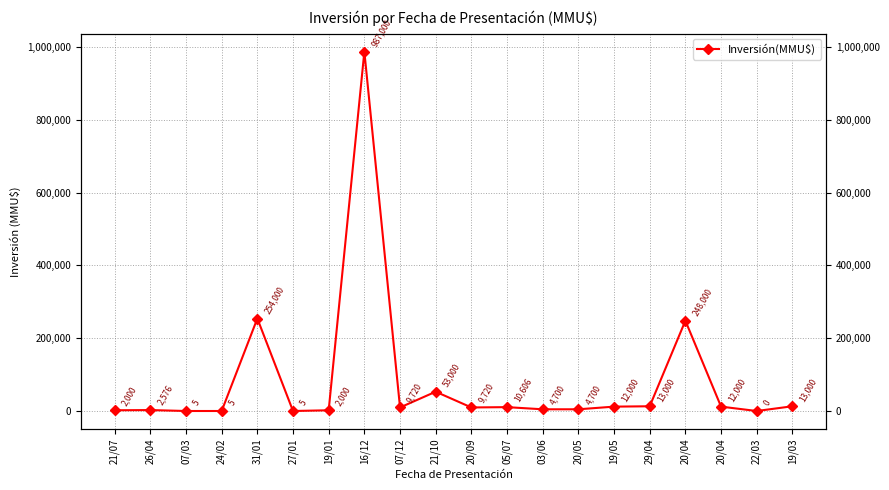

What is the change in value from 27/01 to 20/05?

+4695